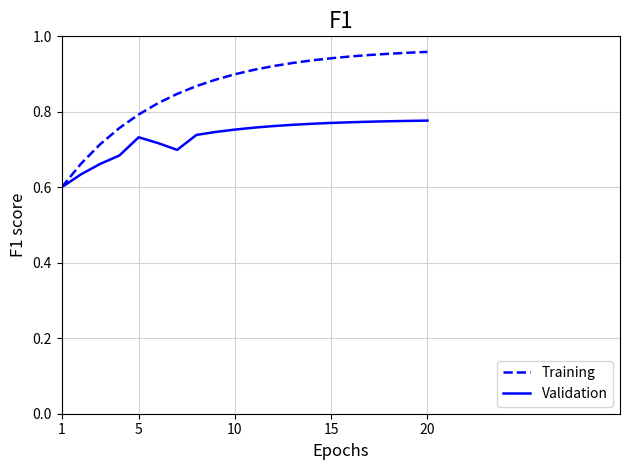

Which series has the largest total across all categories?

Training